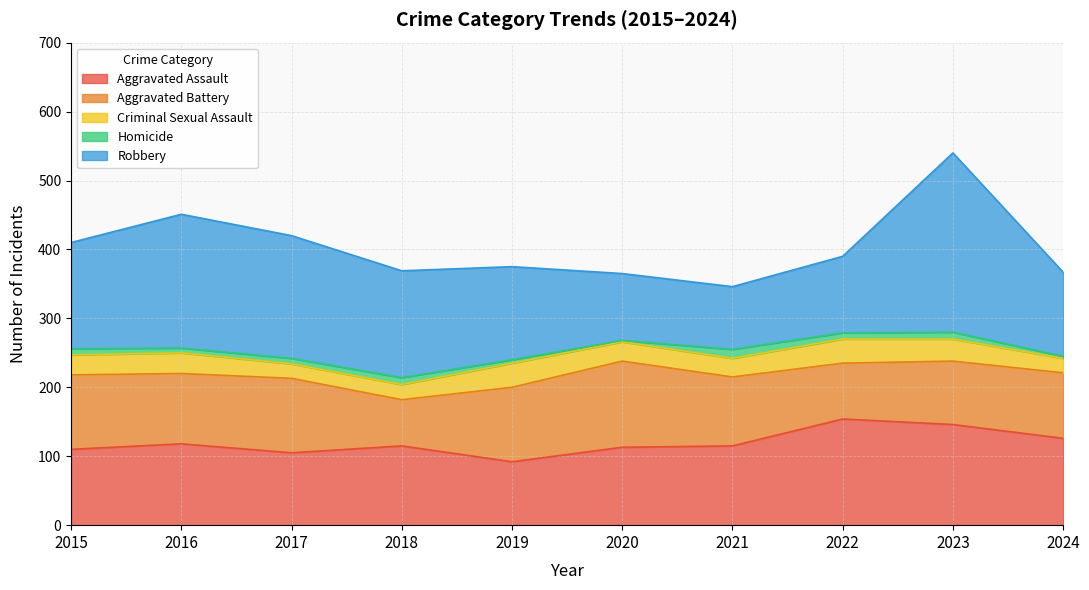

List the series in order of their peak value, highest first.

Robbery, Aggravated Assault, Aggravated Battery, Criminal Sexual Assault, Homicide